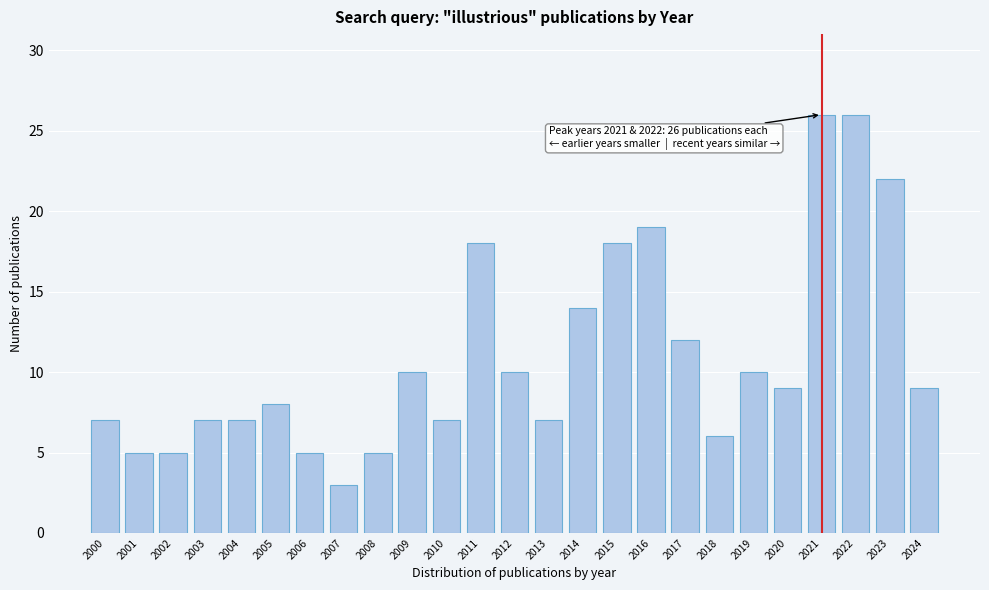

Reading left to right, what are all the values shown in this chart?

7	5	5	7	7	8	5	3	5	10	7	18	10	7	14	18	19	12	6	10	9	26	26	22	9